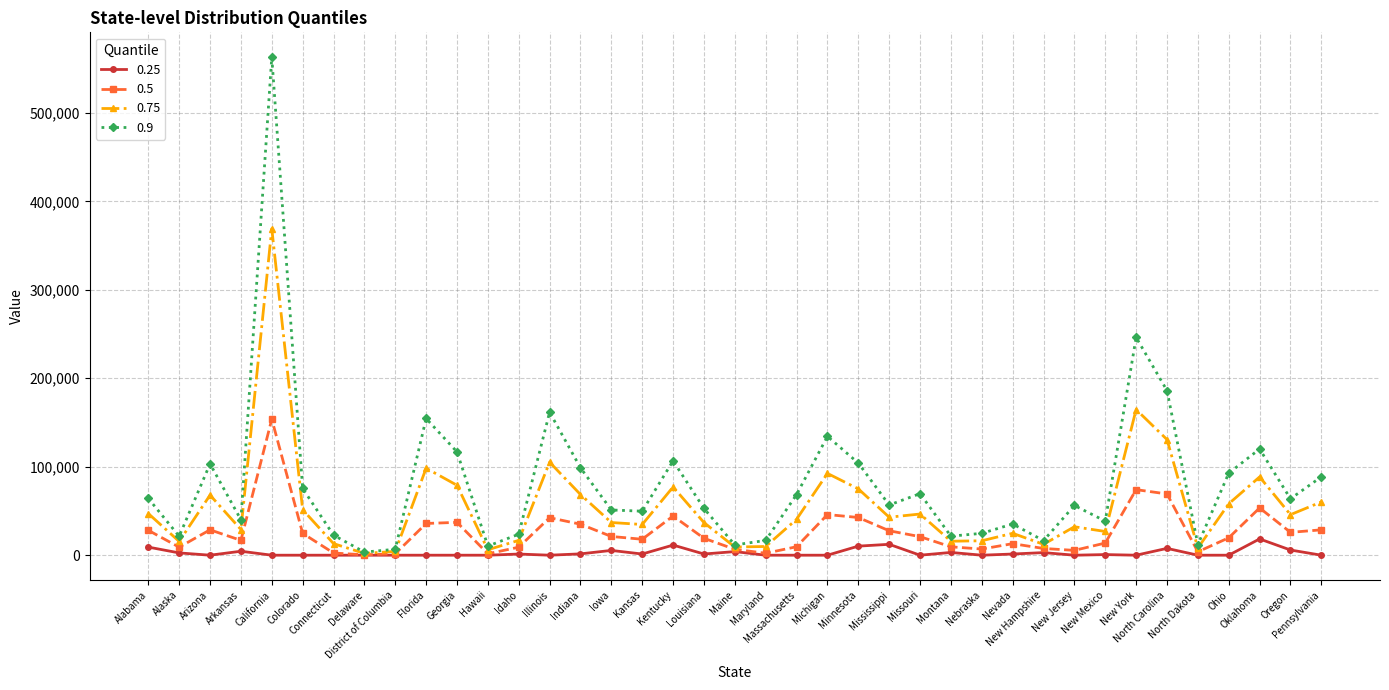

List the series in order of their overall mean, highest first.

0.9, 0.75, 0.5, 0.25